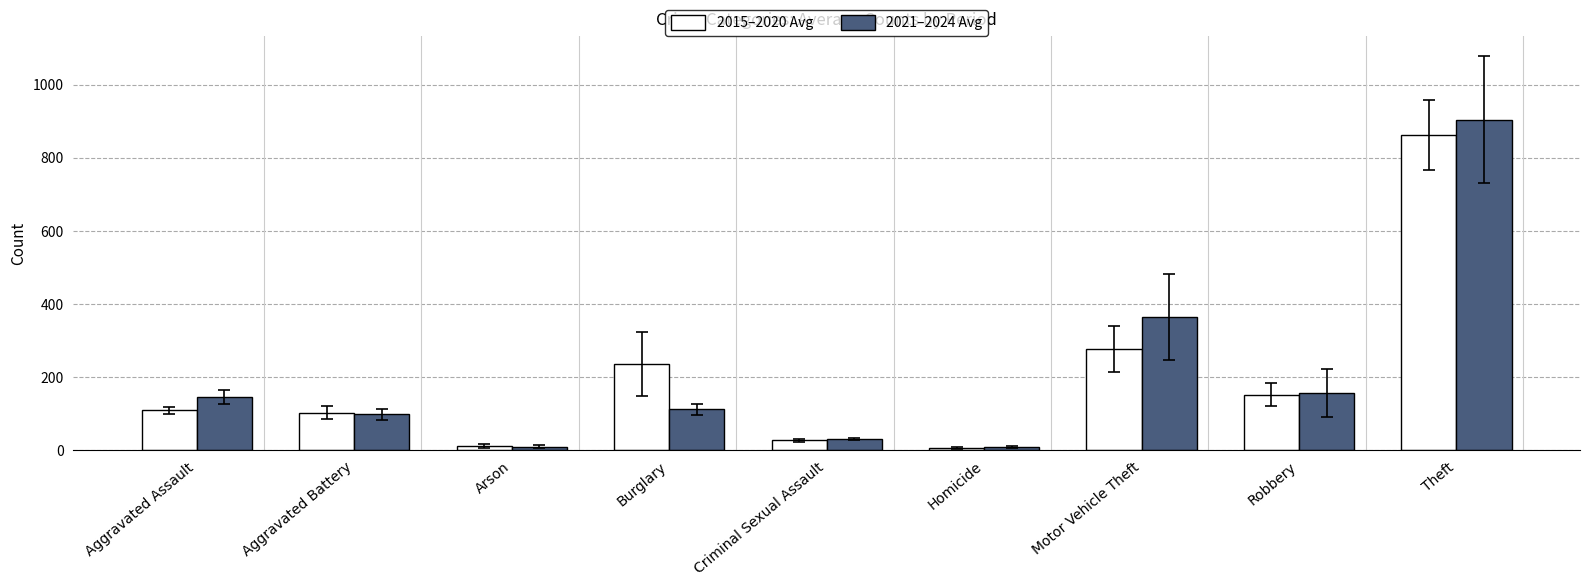

Is the value of 2015–2020 Avg at Motor Vehicle Theft greater than the value of 2021–2024 Avg at Theft?

No